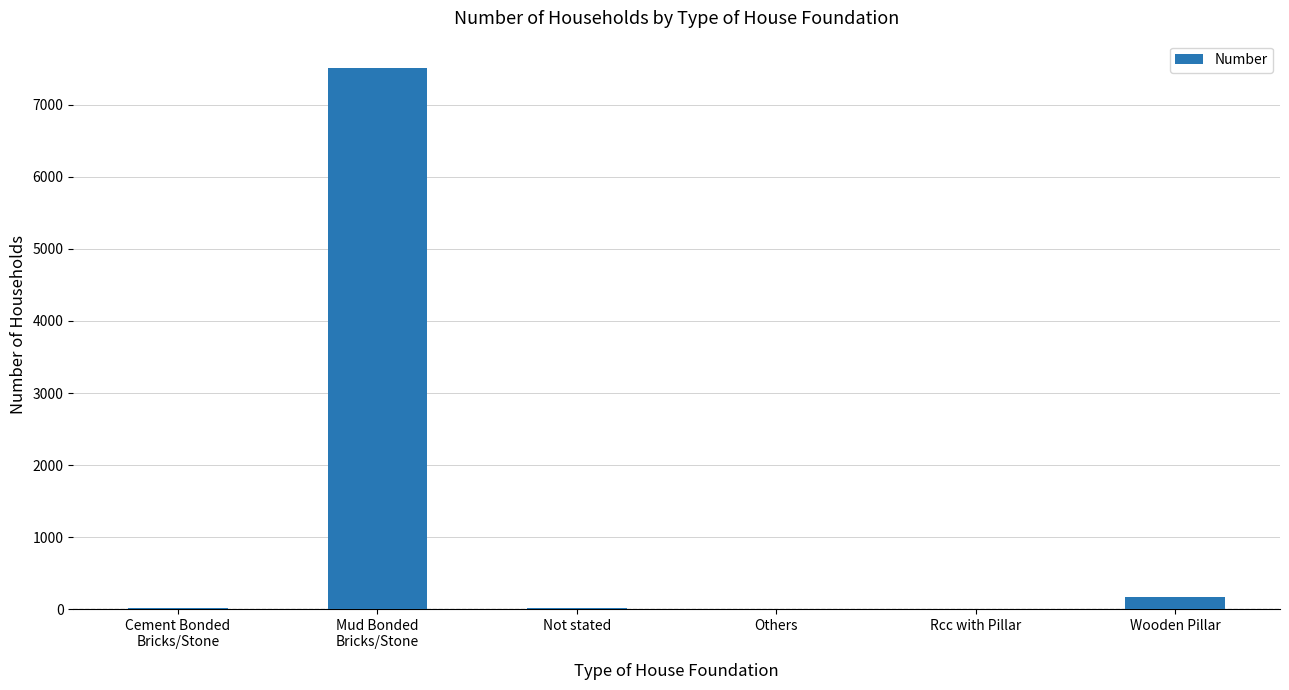

What is the maximum value shown in the chart?

7515